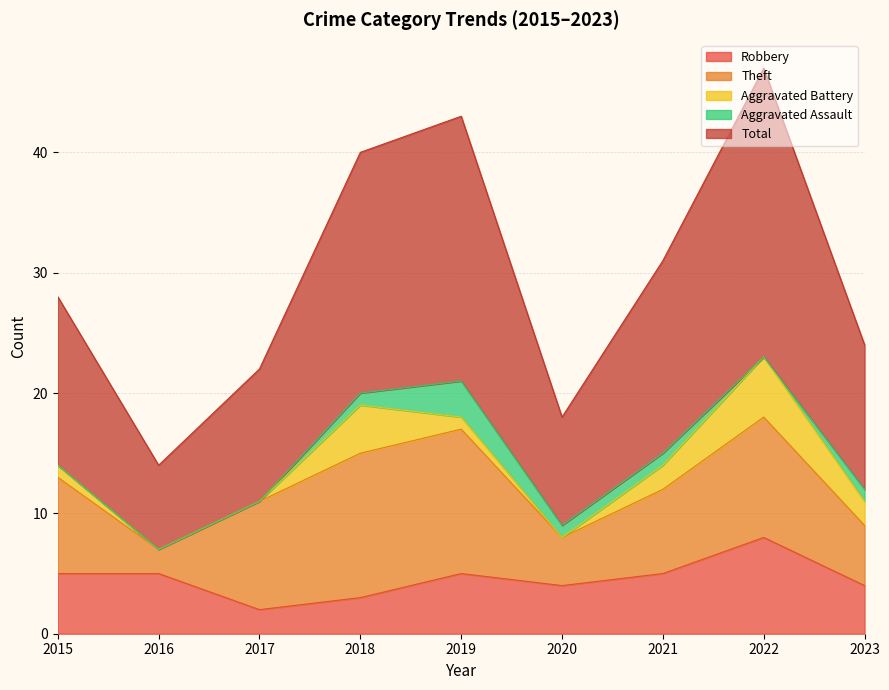

Rank the series by their maximum value, from lowest to highest.

Aggravated Assault, Aggravated Battery, Robbery, Theft, Total